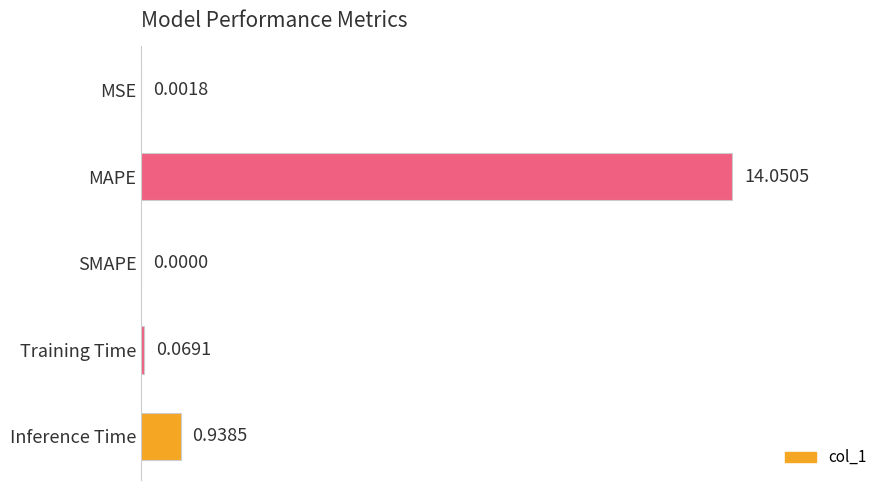

At which category does the chart reach its peak across all series?

MAPE